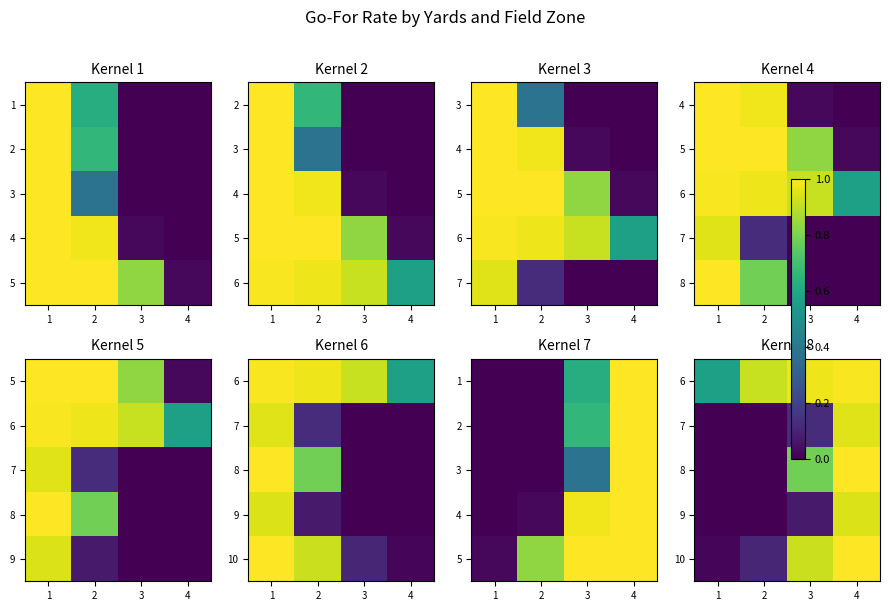

What is the total value across all series at 1?

0.6